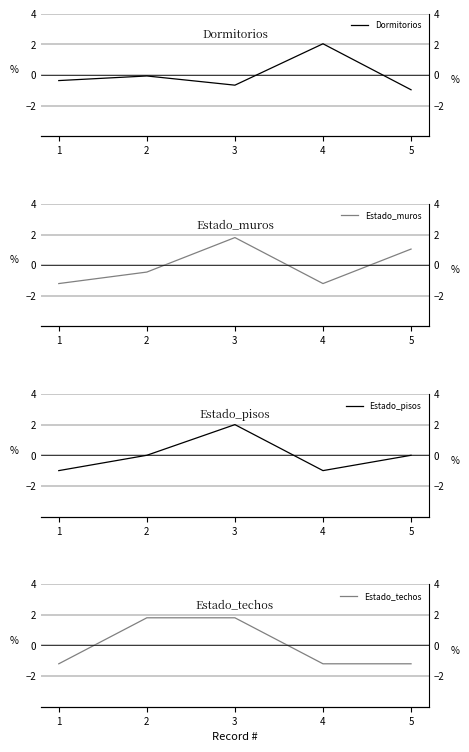

What is the spread (max minus min) of values at 3?

2.7